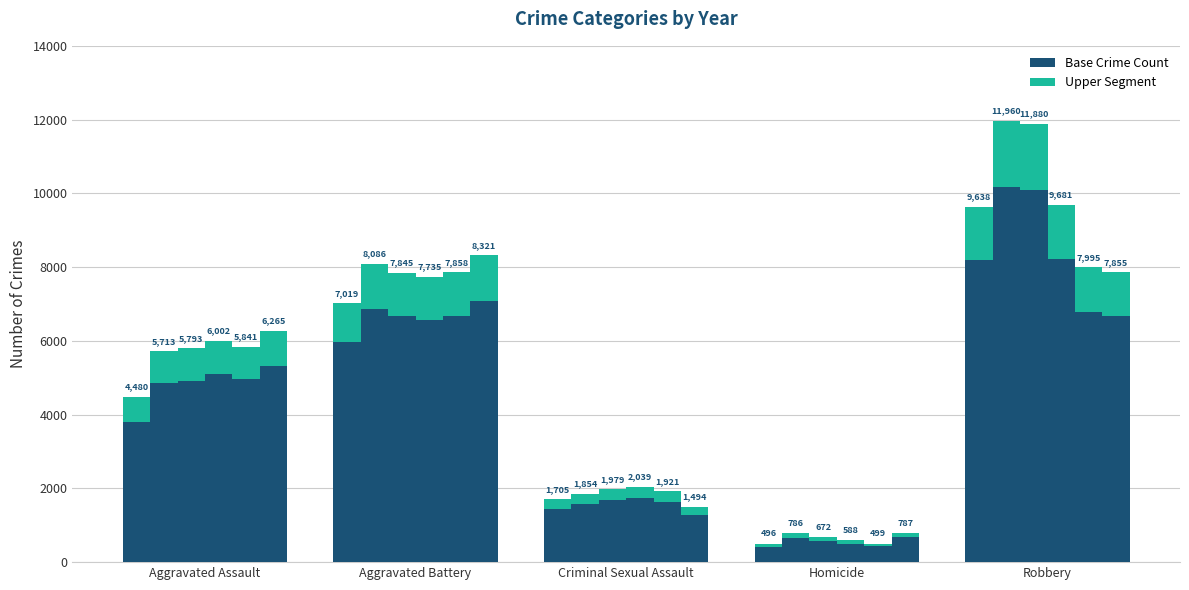

Which has a higher value, Homicide or Aggravated Battery?

Aggravated Battery